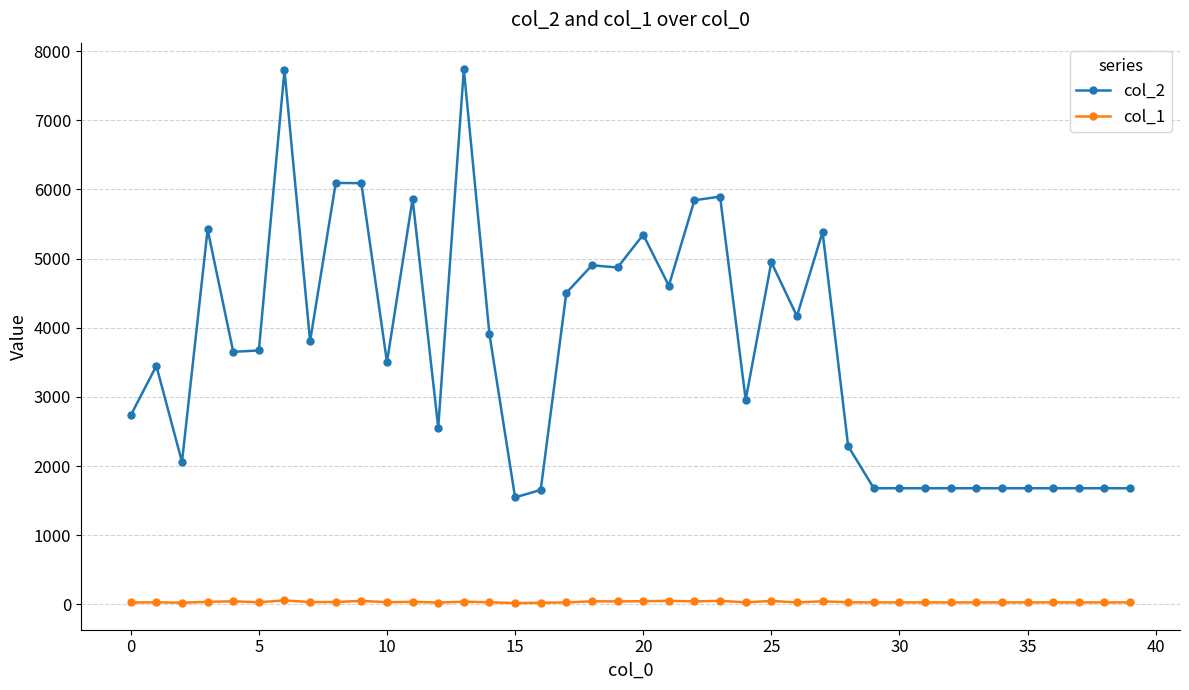

List the series in order of their overall mean, highest first.

col_2, col_1